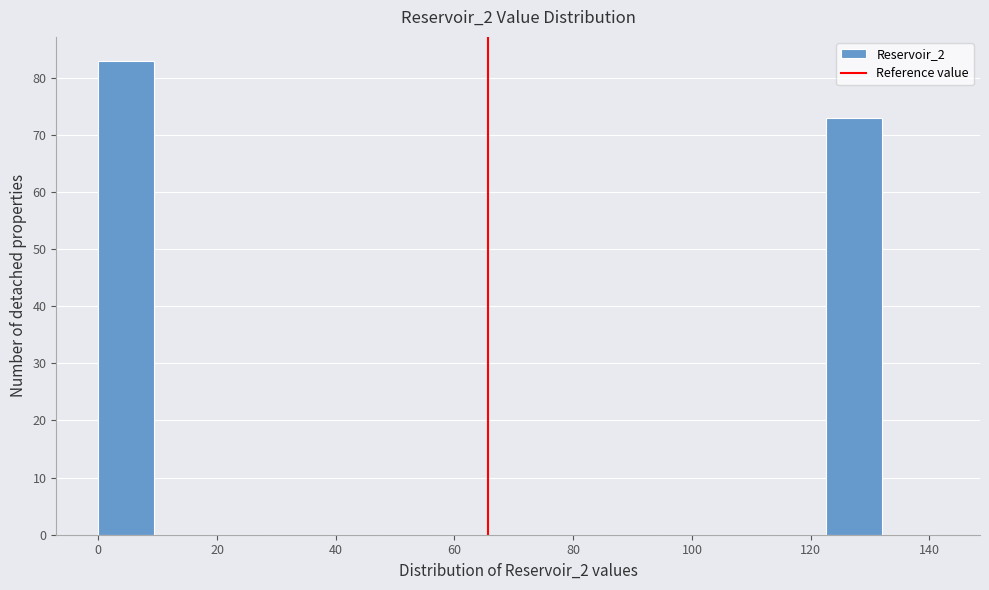

What is the height of the bar covering 0 to 10 on the x-axis? Neither the bar edges nor the heights are printed on the chart, so give them approximately, as read against the axes.

83